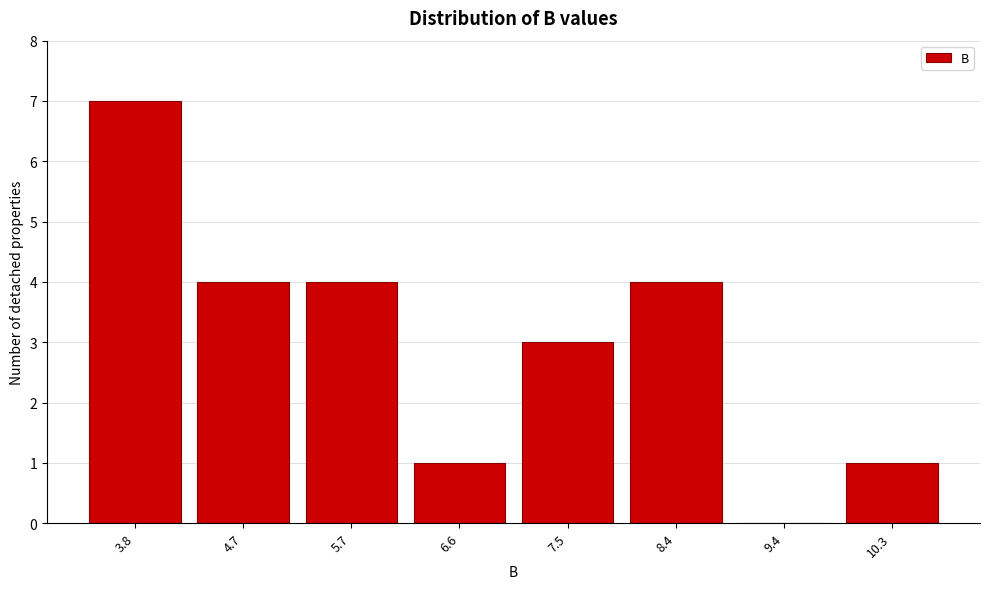

Reading left to right, extract all data points from this chart.

3.8=7	4.7=4	5.7=4	6.6=1	7.5=3	8.4=4	9.4=0	10.3=1